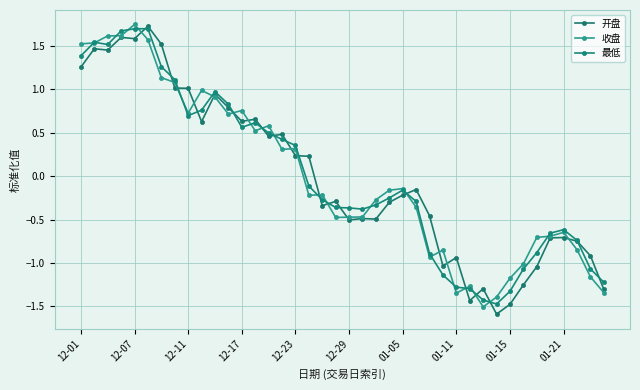

How many lines are shown in the chart?

3